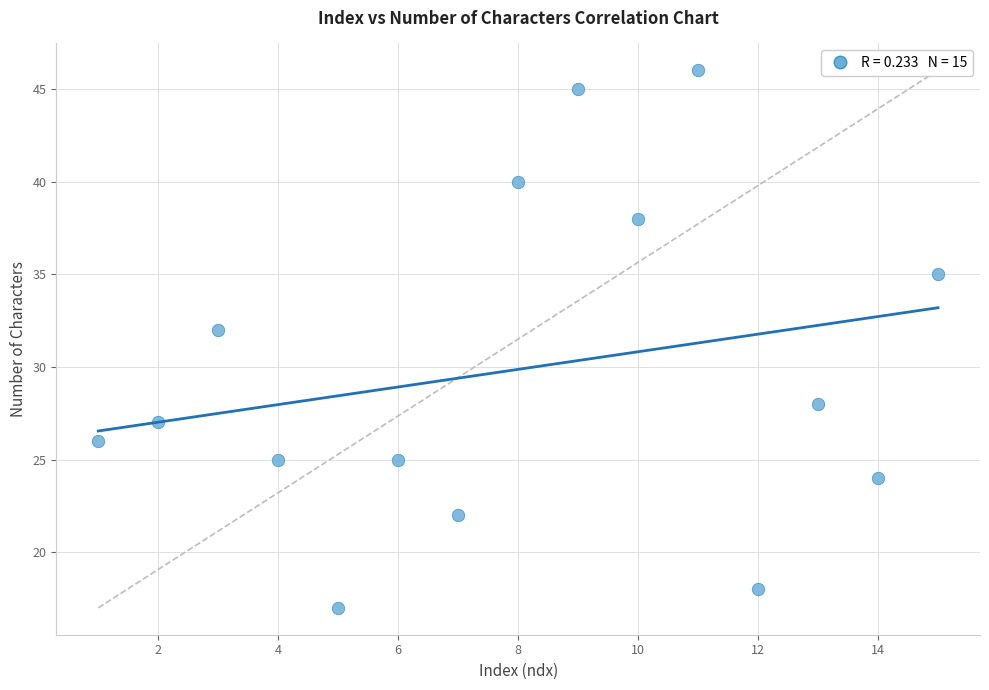

What Y value in the scatter plot is closest to 31?

32